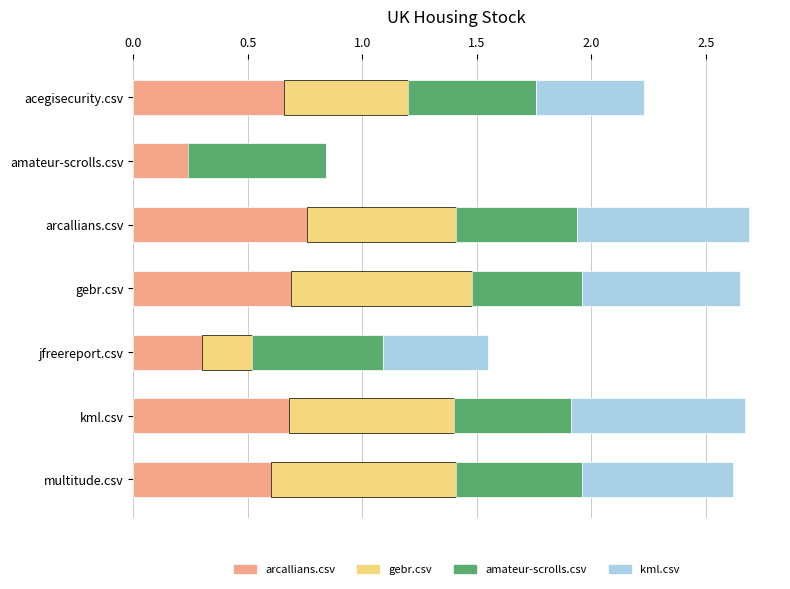

How many distinct data groups are displayed?

4